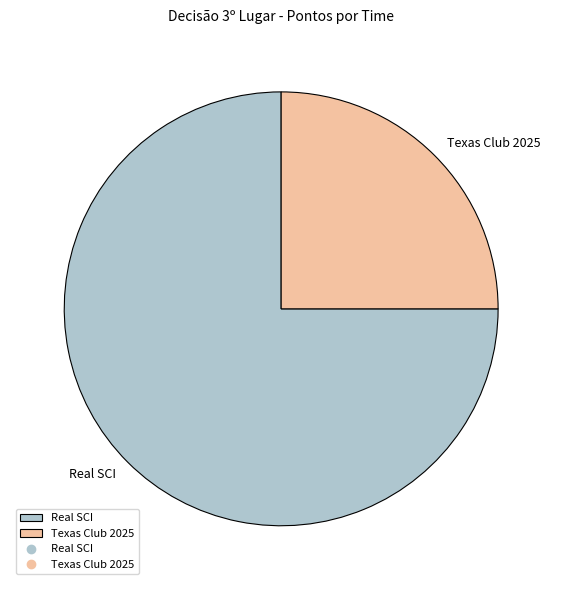

The Texas Club 2025 slice represents 25% of the pie. True or false?

True